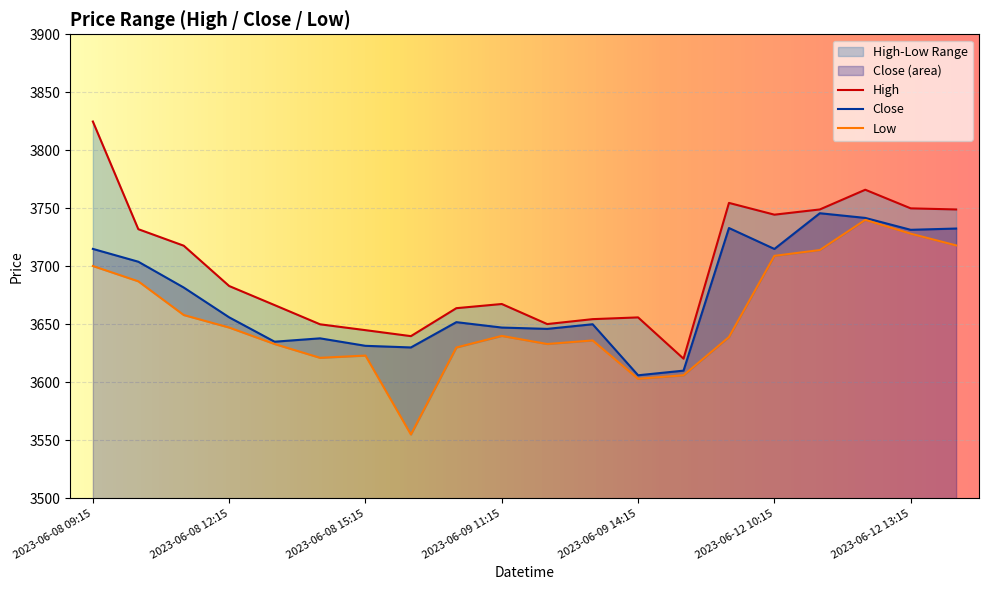

Reading right to left, transcribe all the data shown in this chart.

High: 2023-06-12 14:15=3749.0	2023-06-12 13:15=3749.9	2023-06-12 12:15=3766.0	2023-06-12 11:15=3749.0	2023-06-12 10:15=3744.5	2023-06-12 09:15=3754.6	2023-06-09 15:15=3620.4	2023-06-09 14:15=3655.9	2023-06-09 13:15=3654.4	2023-06-09 12:15=3650.2	2023-06-09 11:15=3667.5	2023-06-09 10:15=3663.9	2023-06-09 09:15=3639.8	2023-06-08 15:15=3644.9	2023-06-08 14:15=3650.0	2023-06-08 13:15=3666.6	2023-06-08 12:15=3683.0	2023-06-08 11:15=3717.8	2023-06-08 10:15=3732.0	2023-06-08 09:15=3824.8
Close: 2023-06-12 14:15=3732.6	2023-06-12 13:15=3731.4	2023-06-12 12:15=3741.7	2023-06-12 11:15=3745.8	2023-06-12 10:15=3714.9	2023-06-12 09:15=3733.0	2023-06-09 15:15=3610.1	2023-06-09 14:15=3606.1	2023-06-09 13:15=3650.1	2023-06-09 12:15=3646.1	2023-06-09 11:15=3647.2	2023-06-09 10:15=3651.9	2023-06-09 09:15=3630.1	2023-06-08 15:15=3631.4	2023-06-08 14:15=3637.9	2023-06-08 13:15=3635.0	2023-06-08 12:15=3656.0	2023-06-08 11:15=3681.7	2023-06-08 10:15=3703.9	2023-06-08 09:15=3715.0
Low: 2023-06-12 14:15=3718.0	2023-06-12 13:15=3728.1	2023-06-12 12:15=3740.0	2023-06-12 11:15=3714.0	2023-06-12 10:15=3709.0	2023-06-12 09:15=3639.0	2023-06-09 15:15=3606.1	2023-06-09 14:15=3603.0	2023-06-09 13:15=3636.1	2023-06-09 12:15=3633.0	2023-06-09 11:15=3640.0	2023-06-09 10:15=3630.0	2023-06-09 09:15=3555.0	2023-06-08 15:15=3623.1	2023-06-08 14:15=3621.1	2023-06-08 13:15=3633.0	2023-06-08 12:15=3647.2	2023-06-08 11:15=3658.0	2023-06-08 10:15=3687.1	2023-06-08 09:15=3700.2